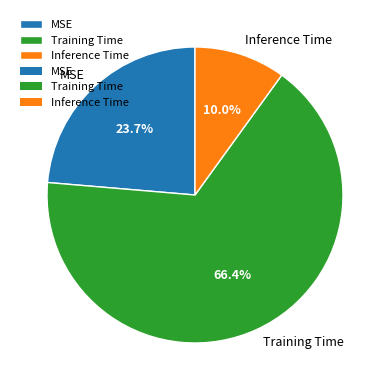

To the nearest percent, what percentage of the pie is Inference Time?

10%